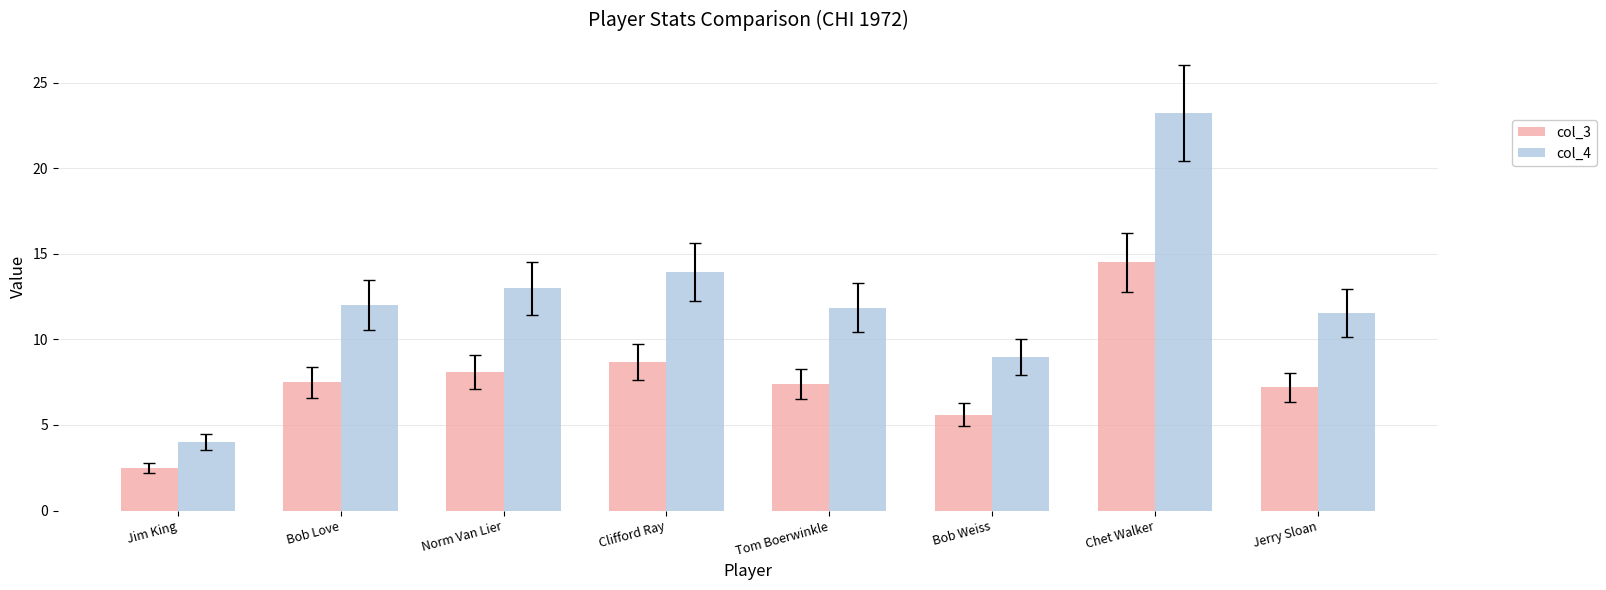

What is the maximum value for col_4?

23.2